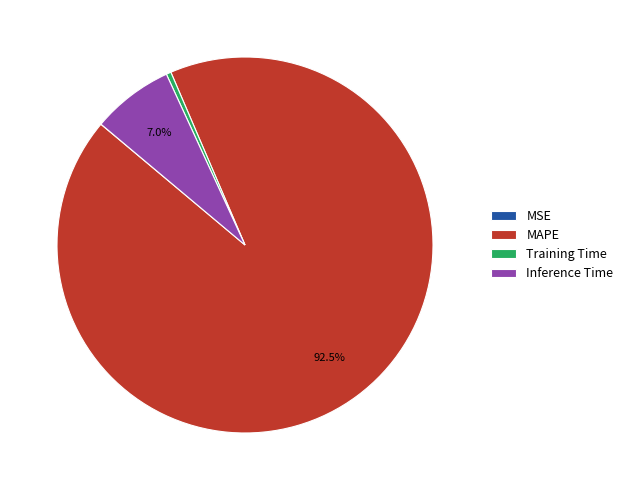

What is the largest slice in the pie chart?

MAPE